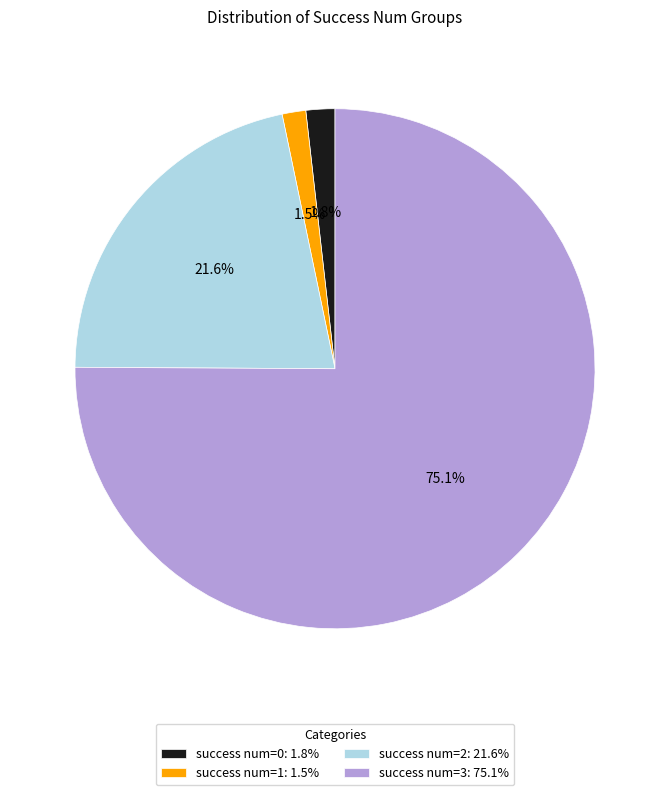

Is there a majority slice in this chart?

Yes